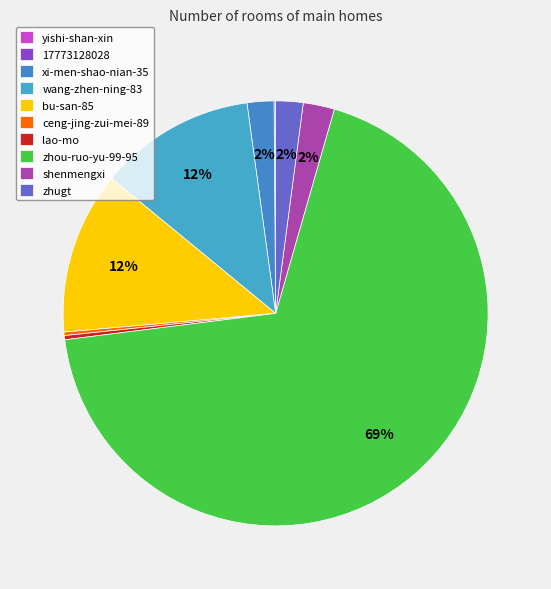

Do xi-men-shao-nian-35 and zhugt together represent more than half of the pie?

No